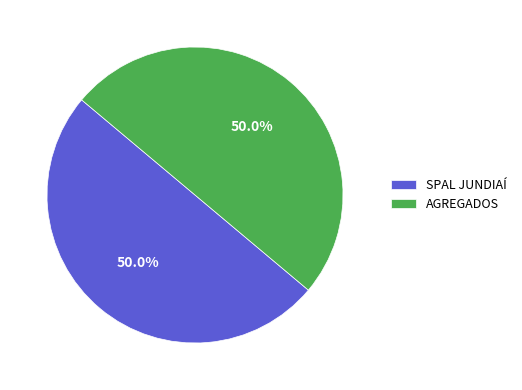

What is the total percentage of AGREGADOS and SPAL JUNDIAÍ?

100.0%